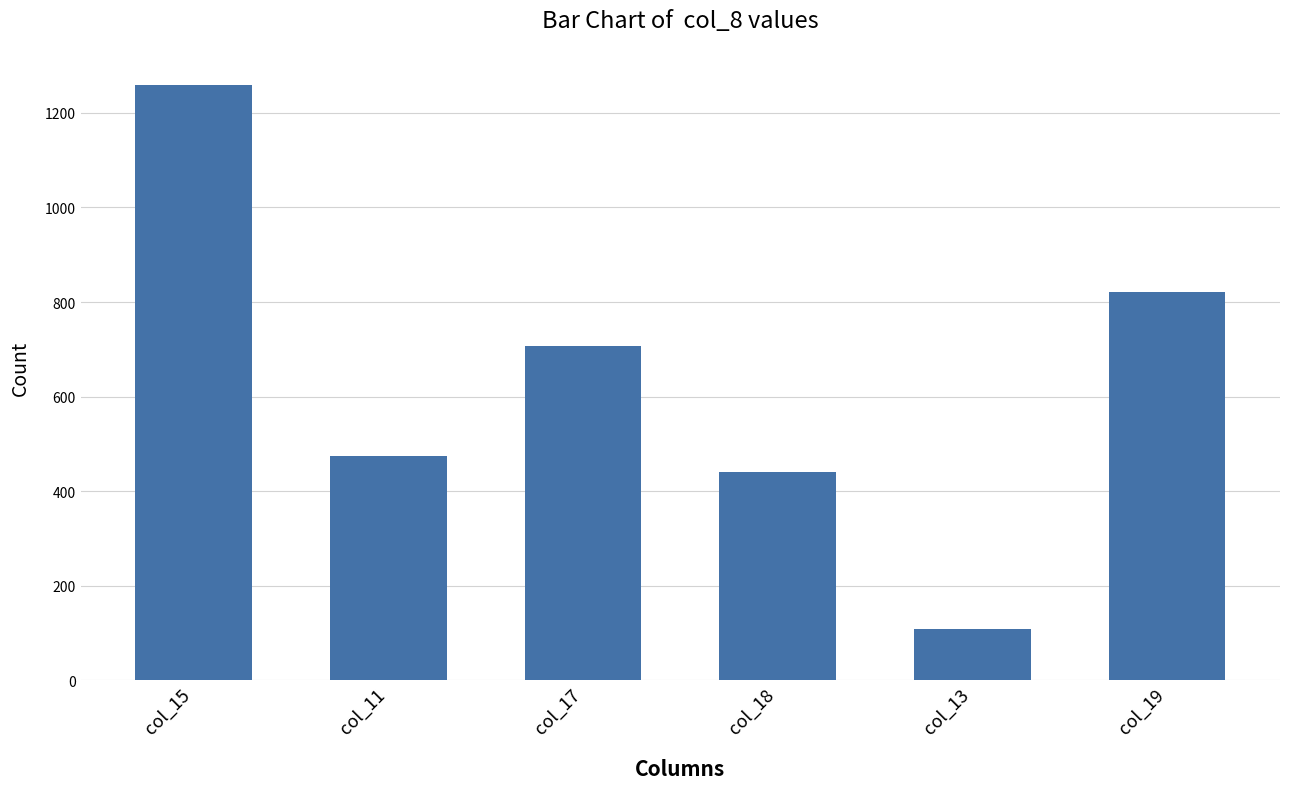

What is the maximum value shown in the chart?

1260